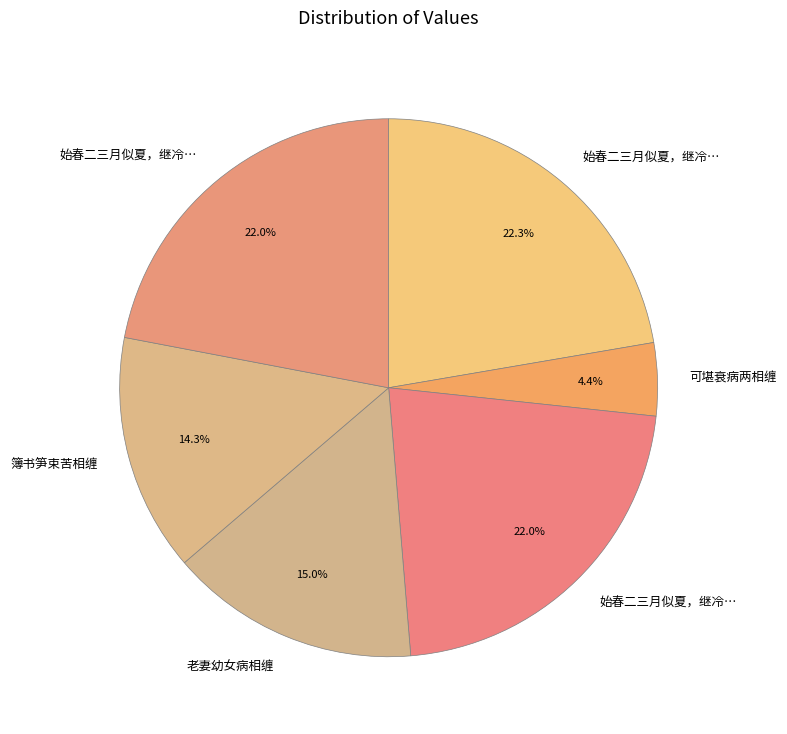

Is there a majority slice in this chart?

No